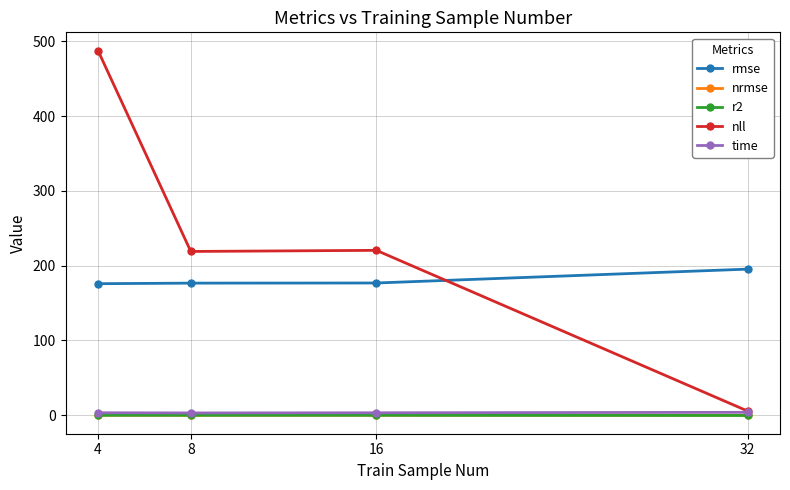

At which category does nll reach its first local valley?

8